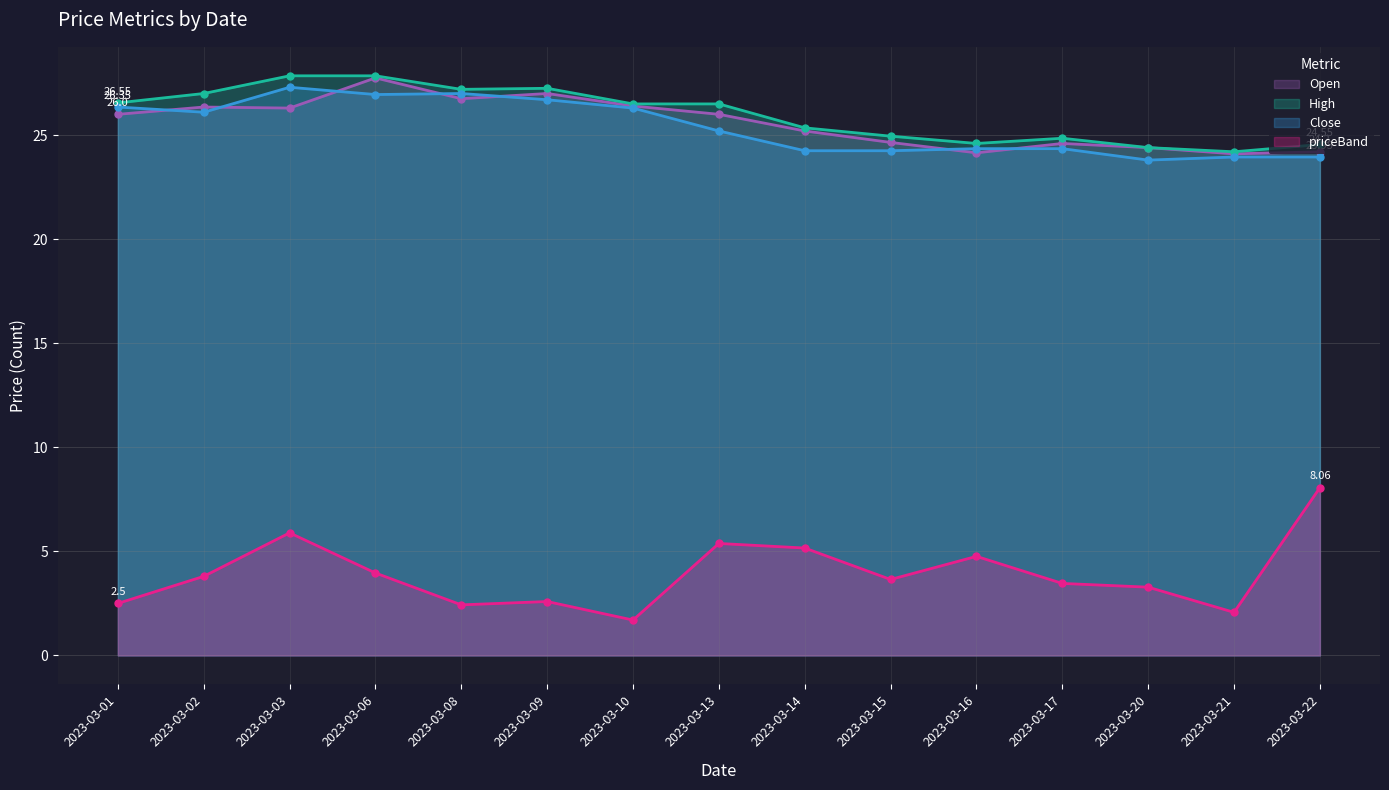

What is the value of the Open point at the 5th from the left?

26.8